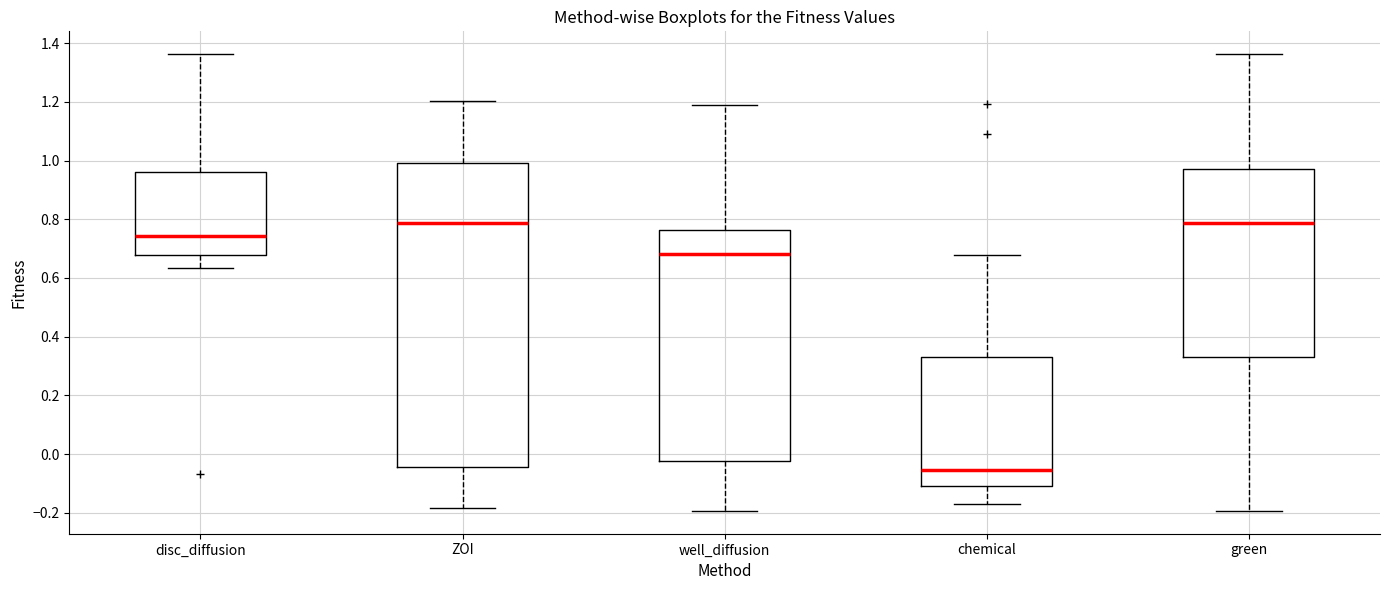

Where is the lower edge of the box for disc_diffusion on the y-axis? The values are not printed on the chart, so give them approximately, as read against the axis.

0.68